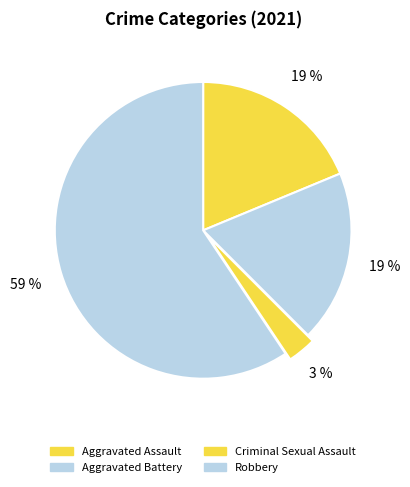

How many slices are in this pie chart?

4